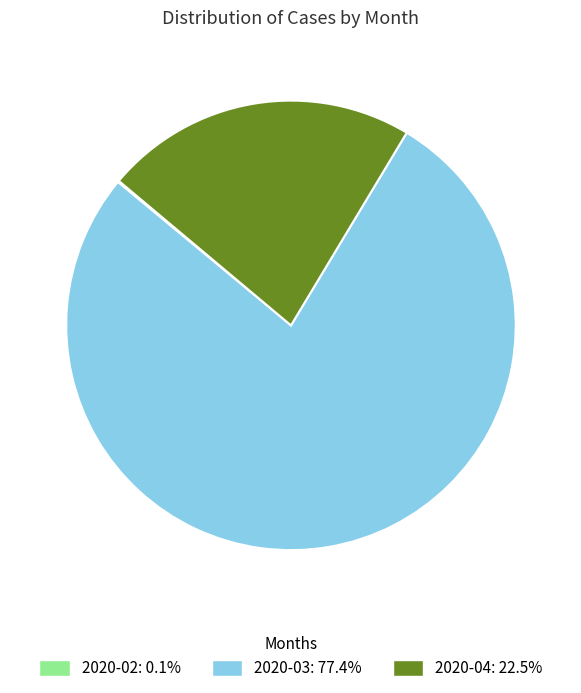

Does any single category account for the majority?

Yes